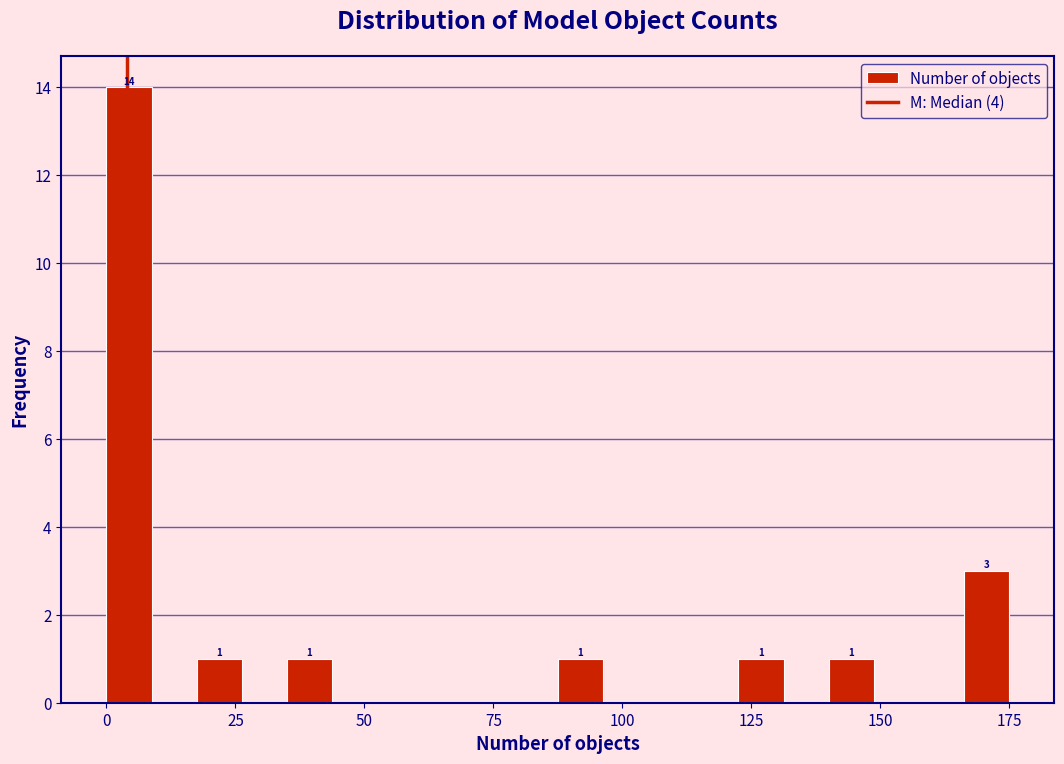

Around what value on the x-axis is the tallest bar? Give the approximate position of its centre, as read against the axis.

5